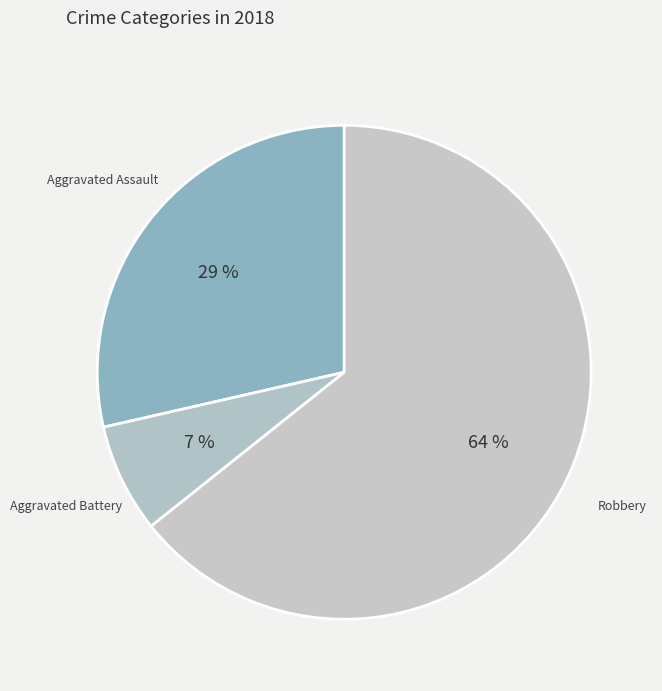

To the nearest percent, what percentage of the pie is Robbery?

64%